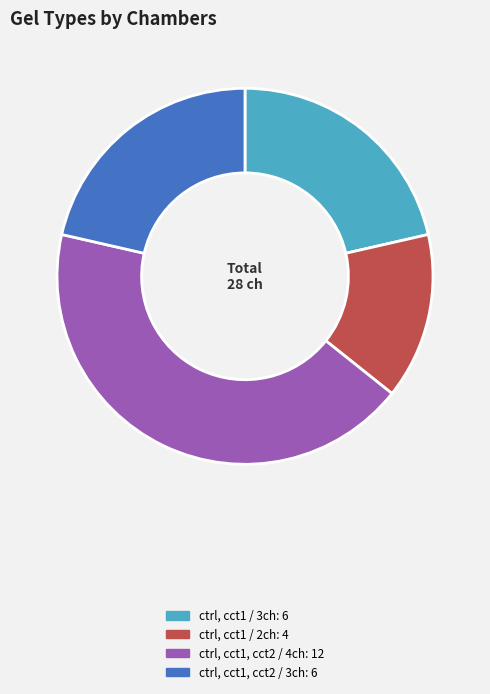

Is there any slice that represents more than half of the pie?

No